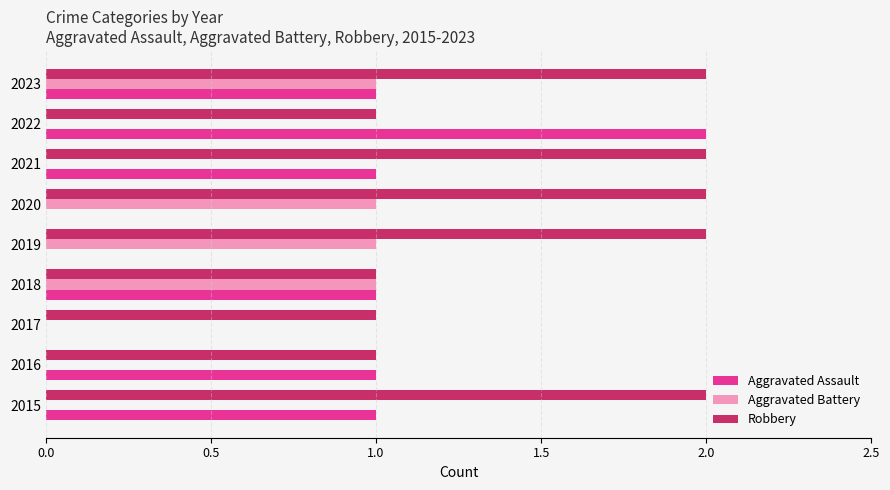

The value of Aggravated Assault at 2022 is 2. True or false?

True